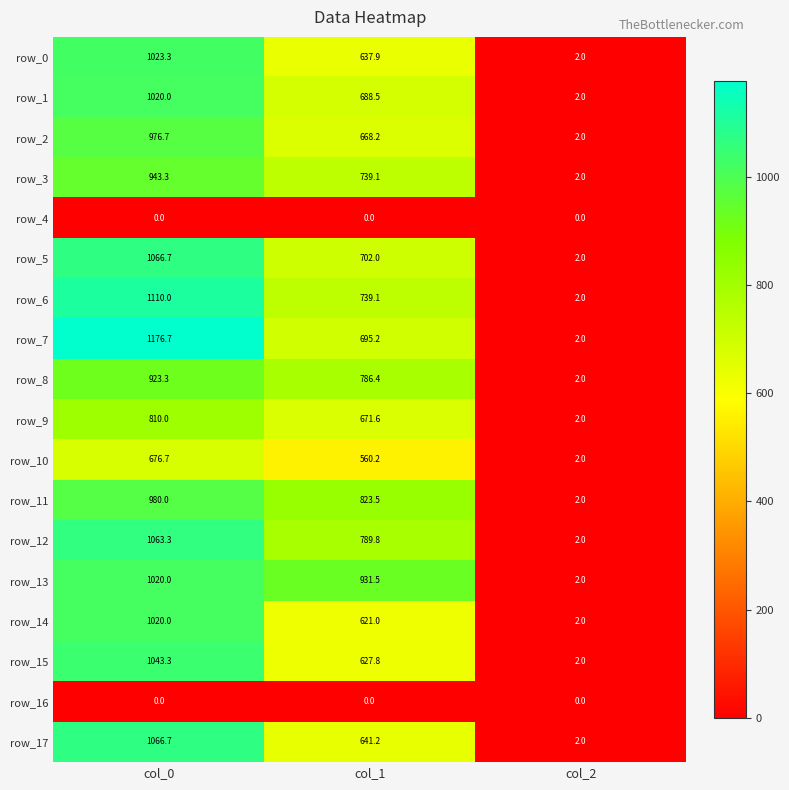

At how many categories does at least one series exceed 346?

2